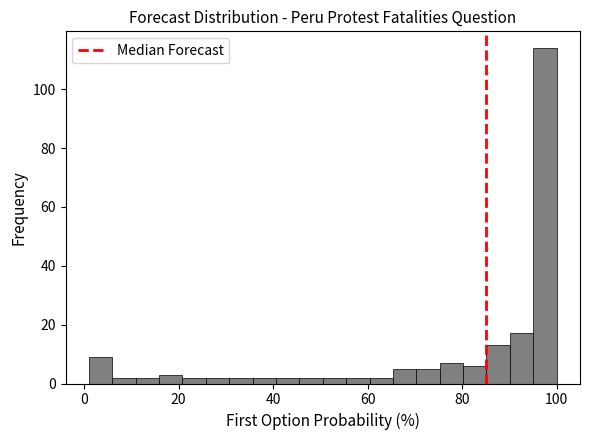

Read against the x-axis, roughly where is the centre of the tallest bar?

98